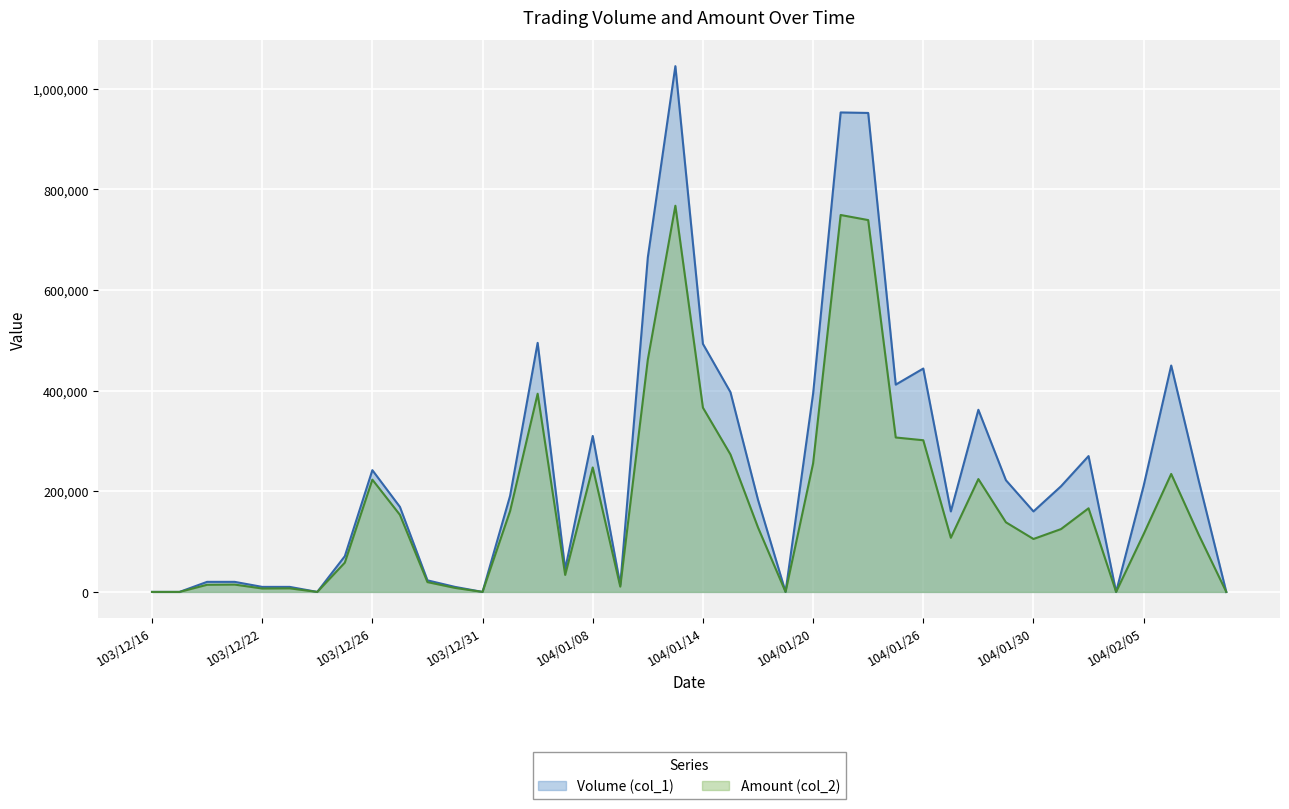

Where does the Volume (col_1) series first go above 191000?

103/12/26